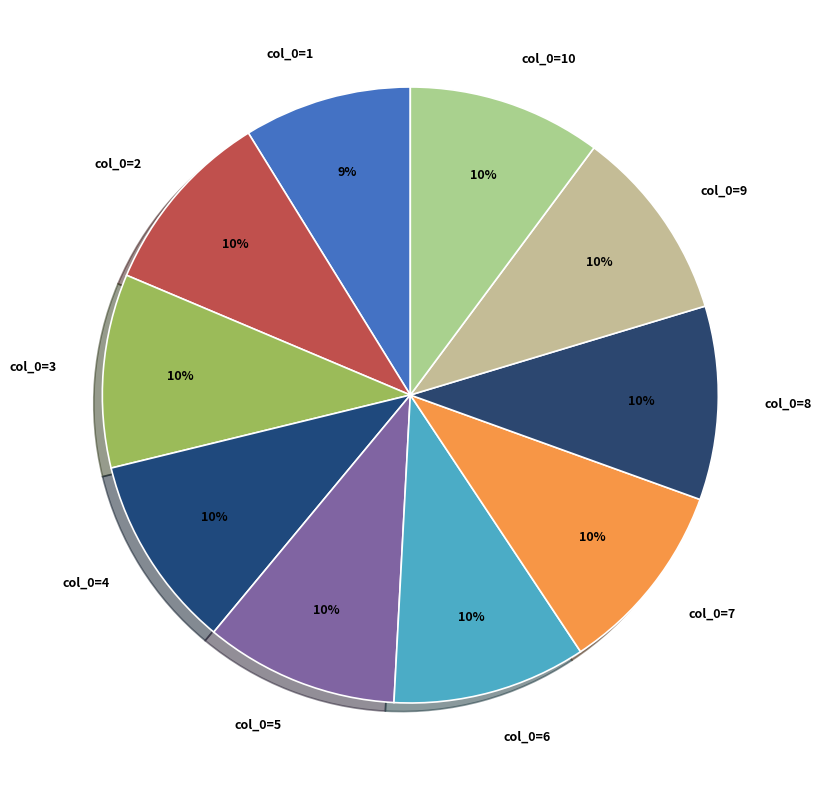

The col_0=9 slice represents 10% of the pie. True or false?

True